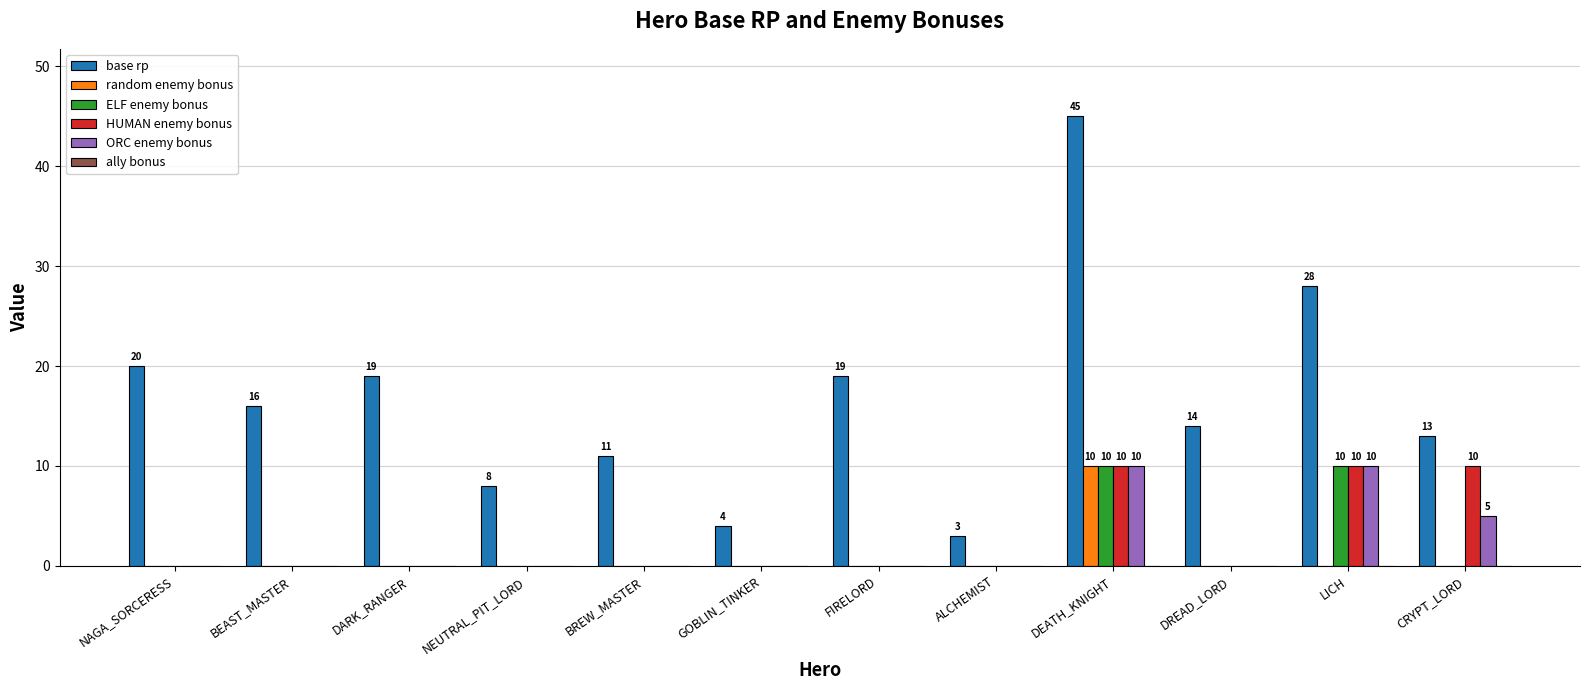

At which category is the sum across all series the highest?

DEATH_KNIGHT